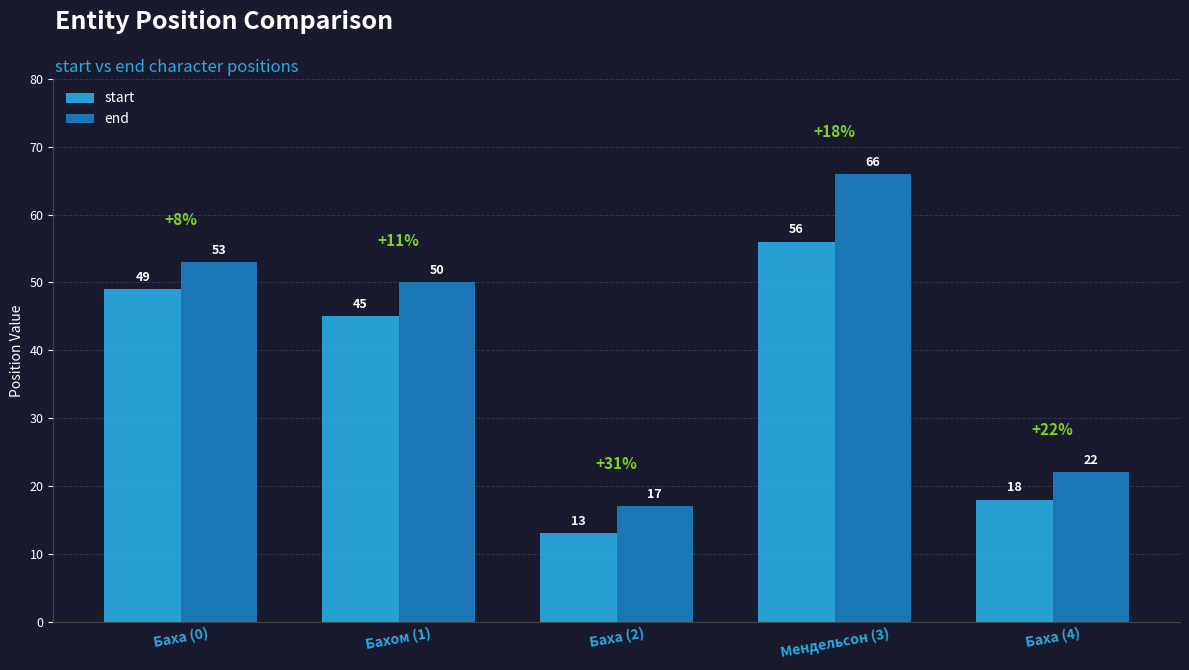

Which series has the largest range (max minus min)?

end